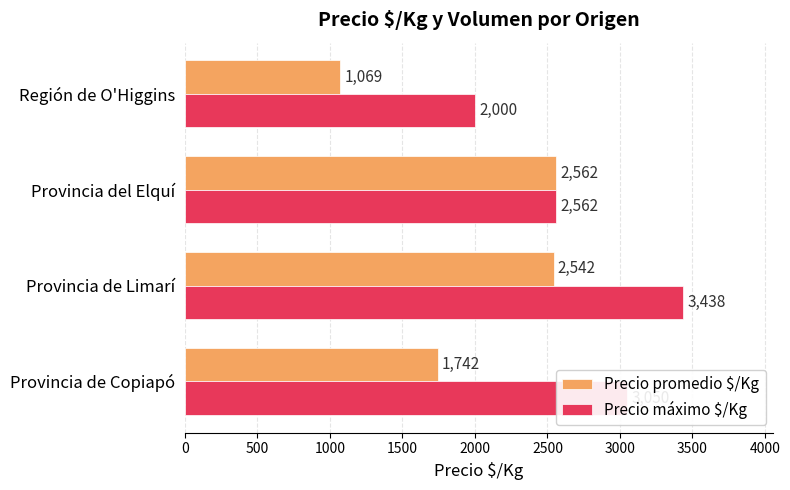

Which series has the largest total across all categories?

Precio máximo $/Kg